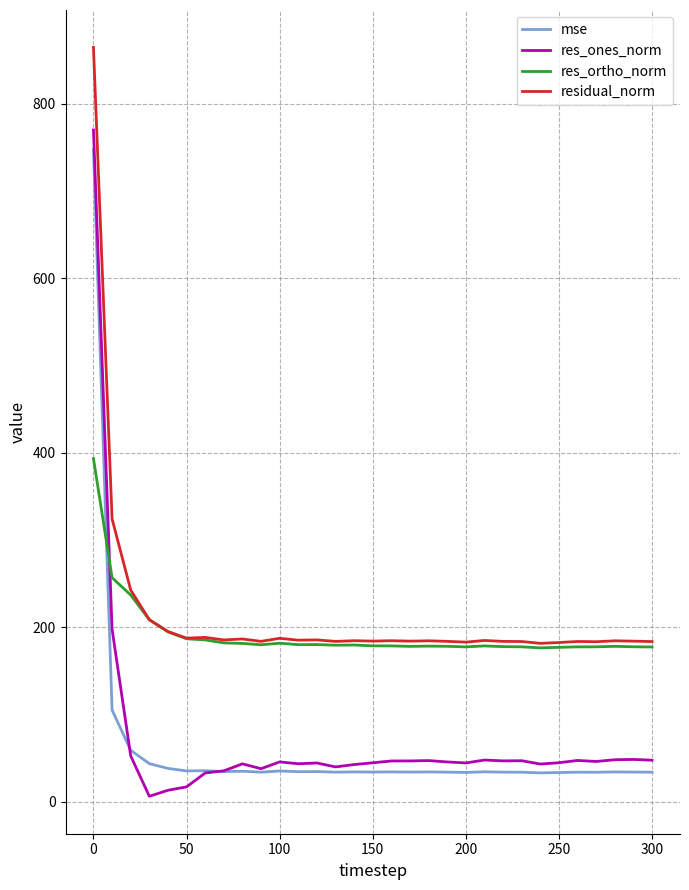

What is the greatest value displayed?

864.5